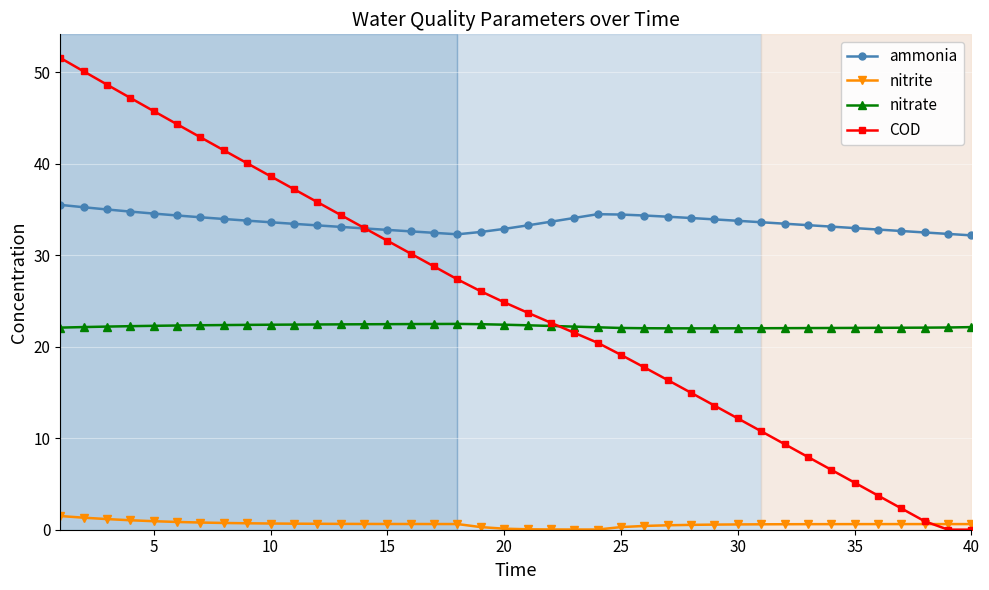

What is the greatest value displayed?

51.6